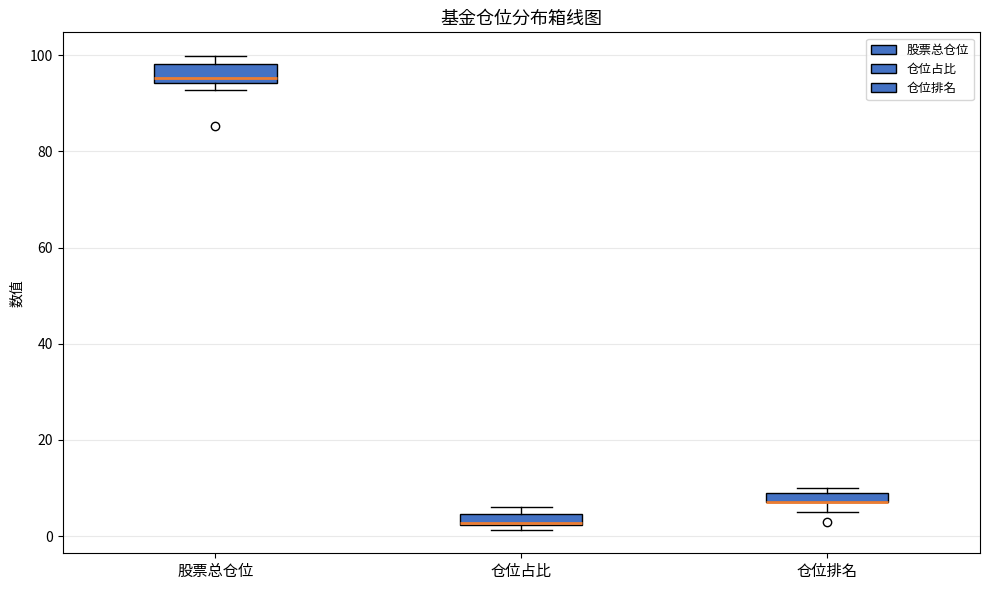

Where is the lower edge of the box for 仓位占比 on the y-axis? The values are not printed on the chart, so give them approximately, as read against the axis.

2